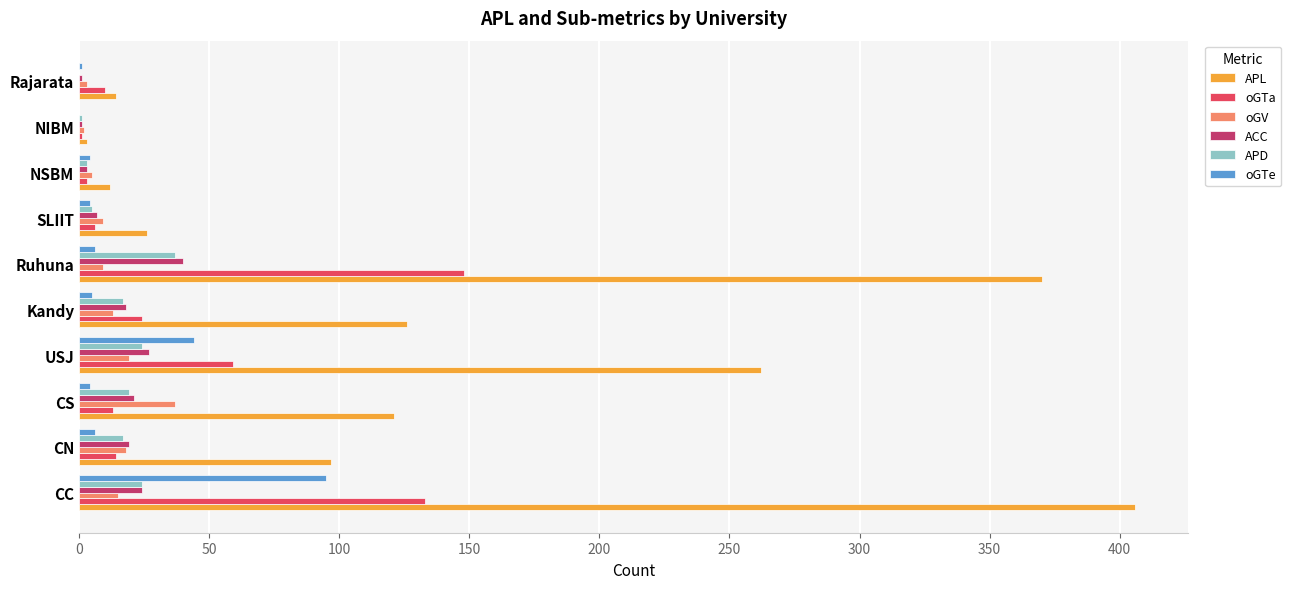

Count the number of categories in the chart.

10